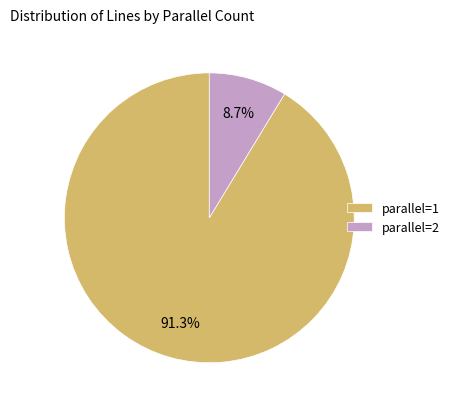

How many slices are in this pie chart?

2